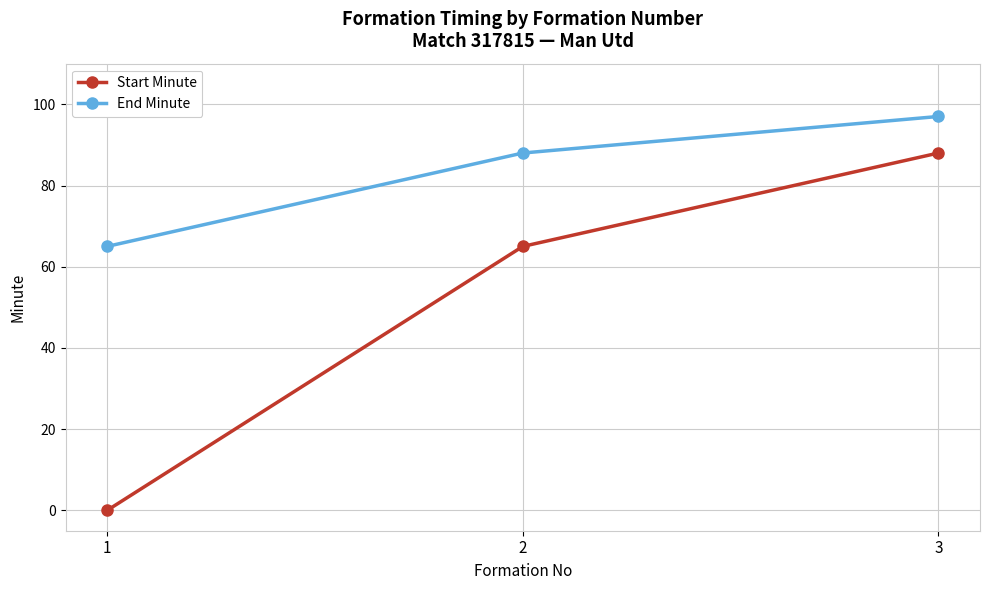

Which series changed the most between 1 and 2?

Start Minute